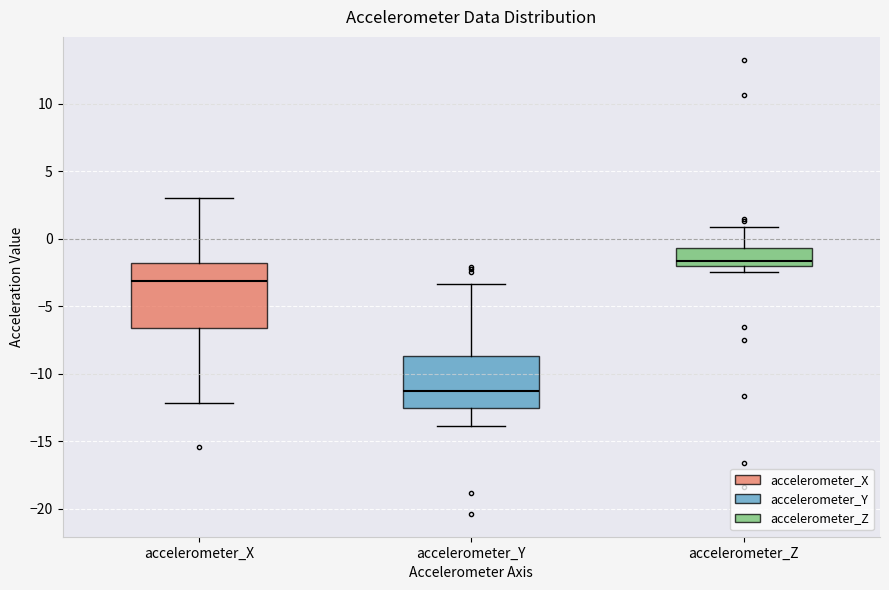

Where does the upper whisker of the box for accelerometer_Y end on the y-axis? The values are not printed on the chart, so give them approximately, as read against the axis.

-3.5